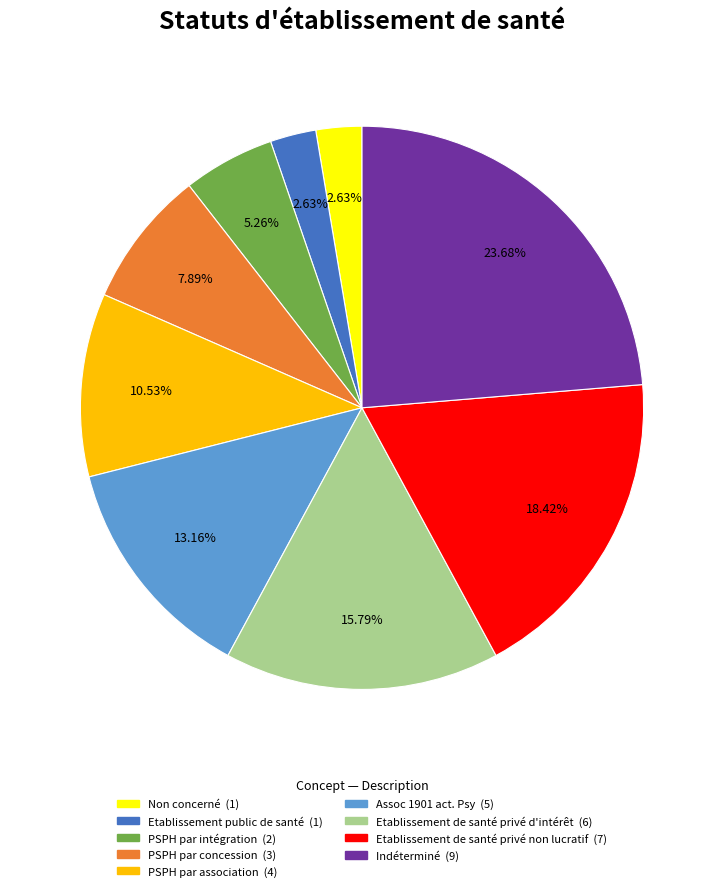

Combined, do Non concerné and Etablissement public de santé account for over 50%?

No